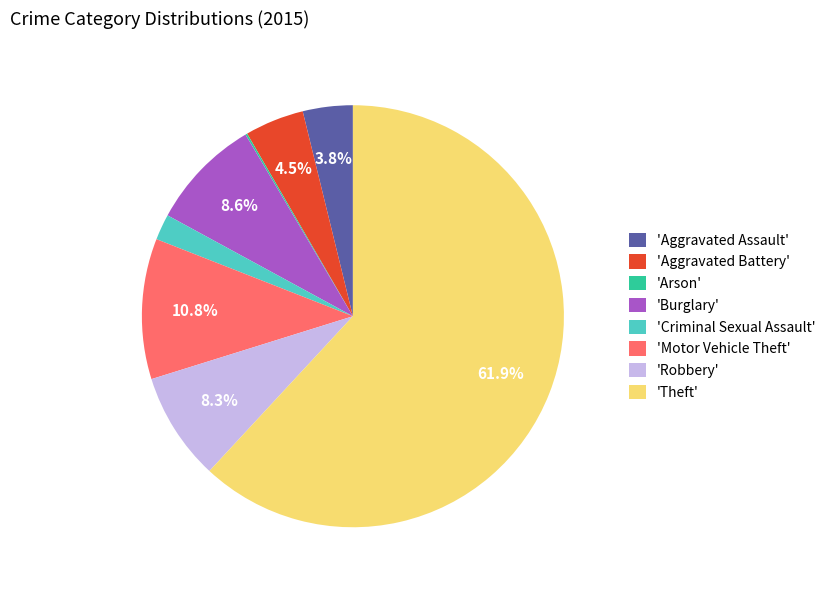

Which slice is the largest?

'Theft'